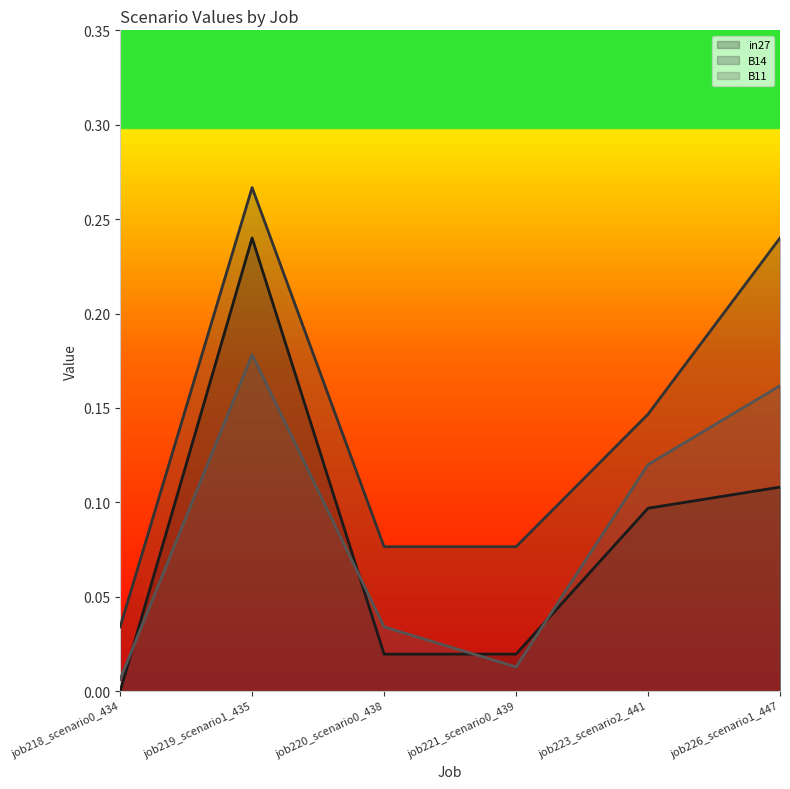

Reading left to right, what are all the values shown in this chart?

in27: 0.0	0.2	0.0	0.0	0.1	0.1
B14: 0.0	0.3	0.1	0.1	0.1	0.2
B11: 0.0	0.2	0.0	0.0	0.1	0.2